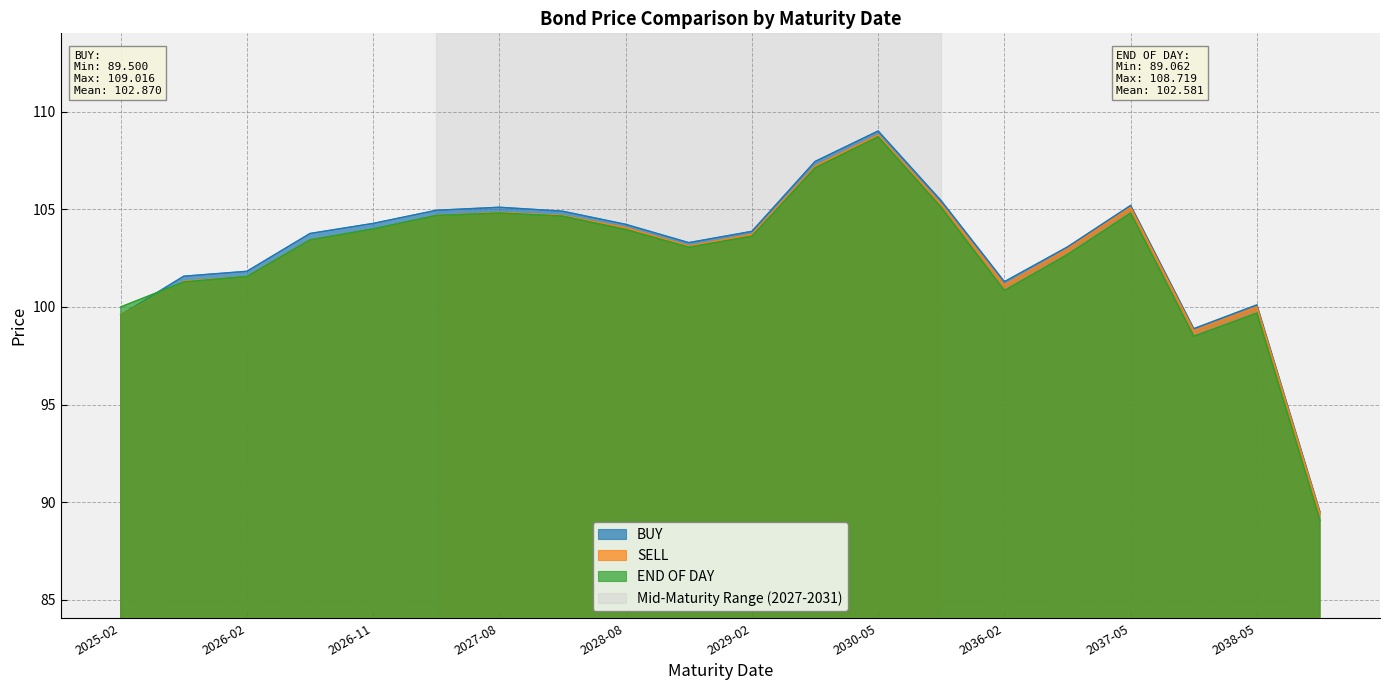

Which series has the largest total across all categories?

BUY